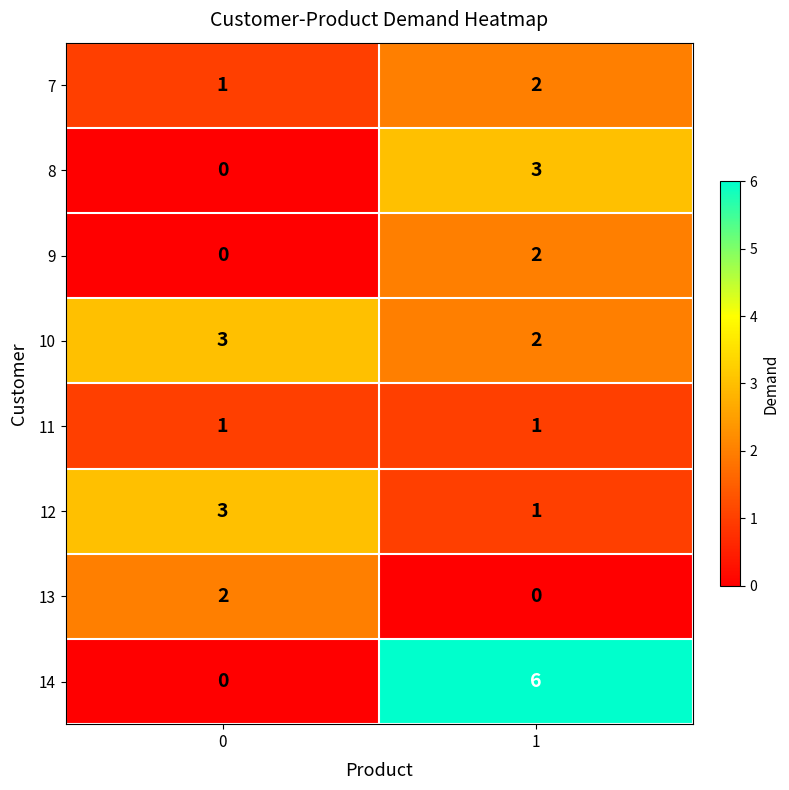

Reading left to right, transcribe all the data shown in this chart.

7: 0=1	1=2
8: 0=0	1=3
9: 0=0	1=2
10: 0=3	1=2
11: 0=1	1=1
12: 0=3	1=1
13: 0=2	1=0
14: 0=0	1=6